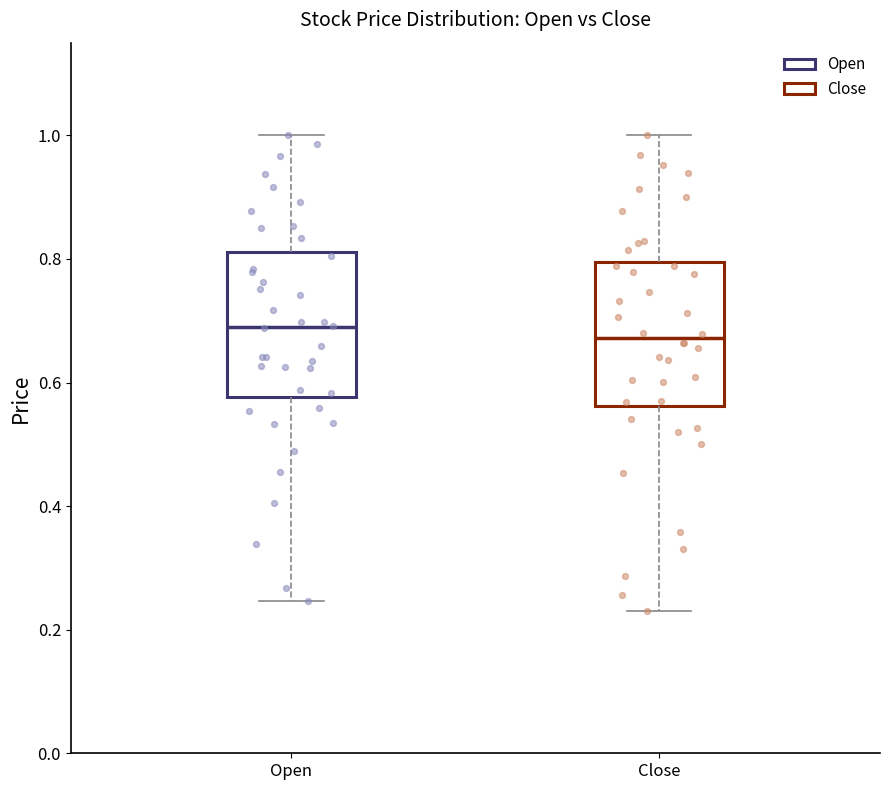

Reading left to right, transcribe this box plot: for each box, give where its median line is, the range the box spans, and where its two whiskers end, as read against the y-axis. The values are not printed on the chart, so give them approximately, as read against the axis.

Open: median 0.68, box 0.58 to 0.82, whiskers 0.24 to 1.00
Close: median 0.68, box 0.56 to 0.80, whiskers 0.24 to 1.00